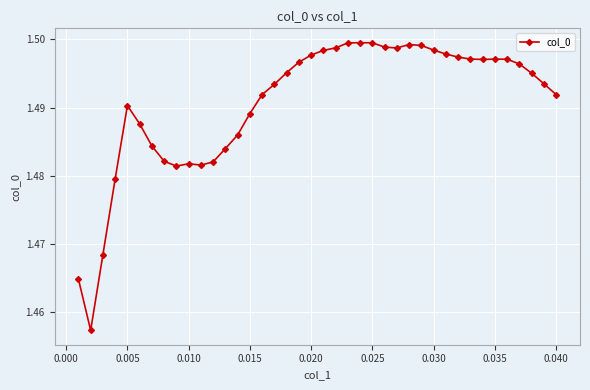

Count the values in the range 1 to 2.

40